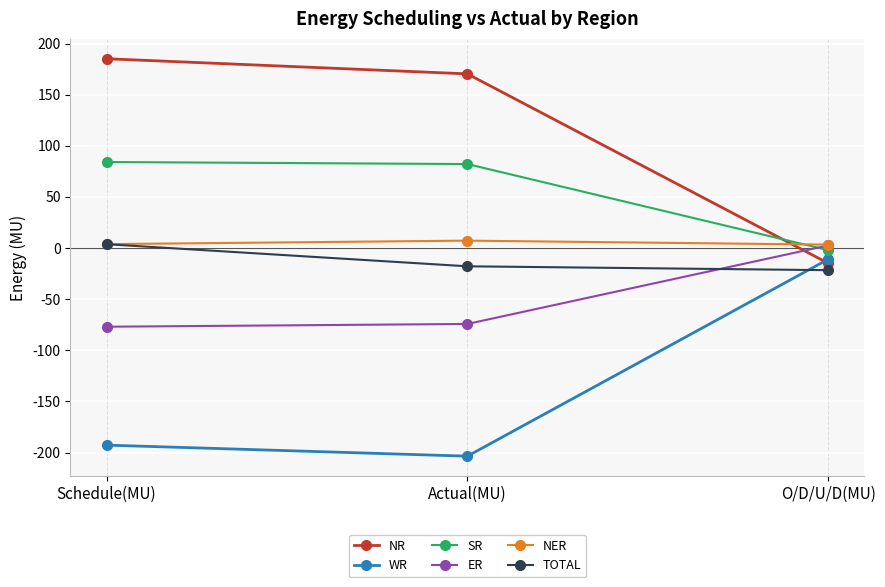

How many lines are shown in the chart?

6